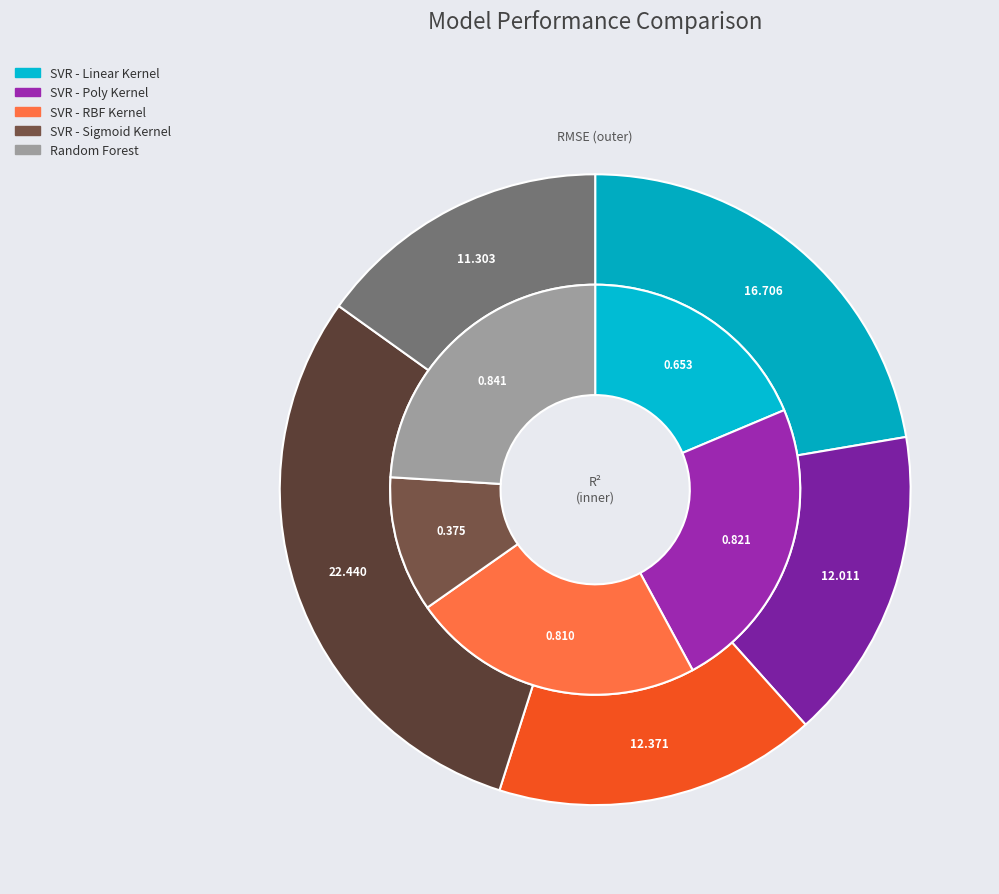

Combined, do SVR - Linear Kernel and SVR - Poly Kernel account for over 50%?

No